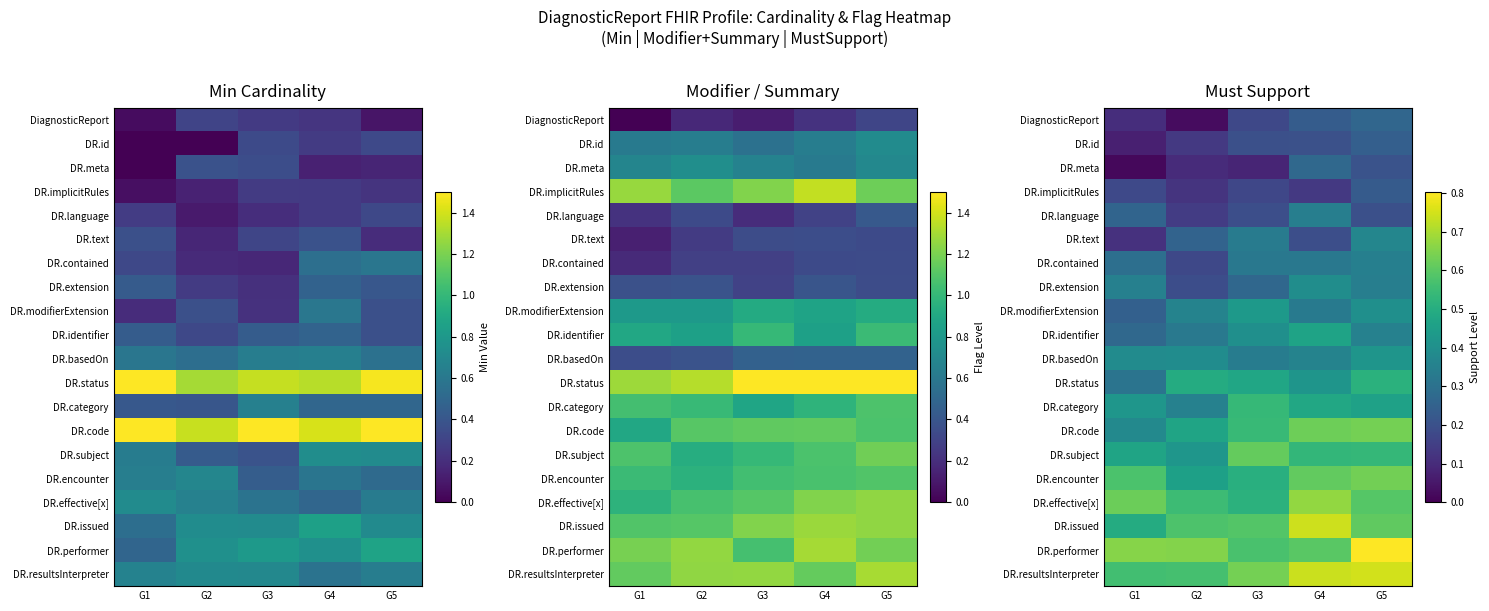

True or false: DR.basedOn has a value of 0.6 at G2.

False